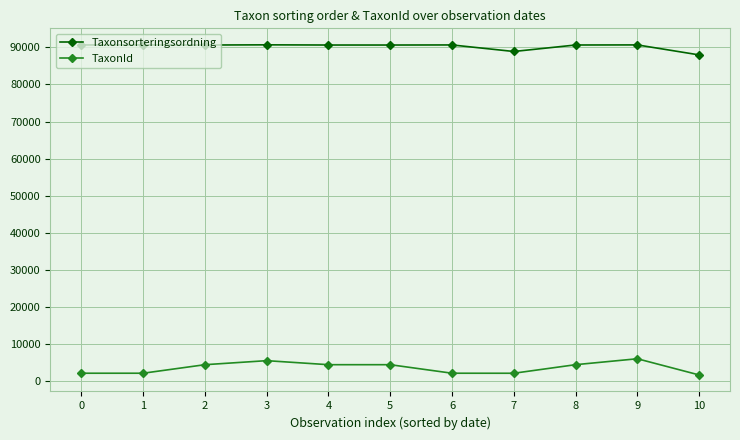

What is the approximate value of Taxonsorteringsordning at 0?

90668